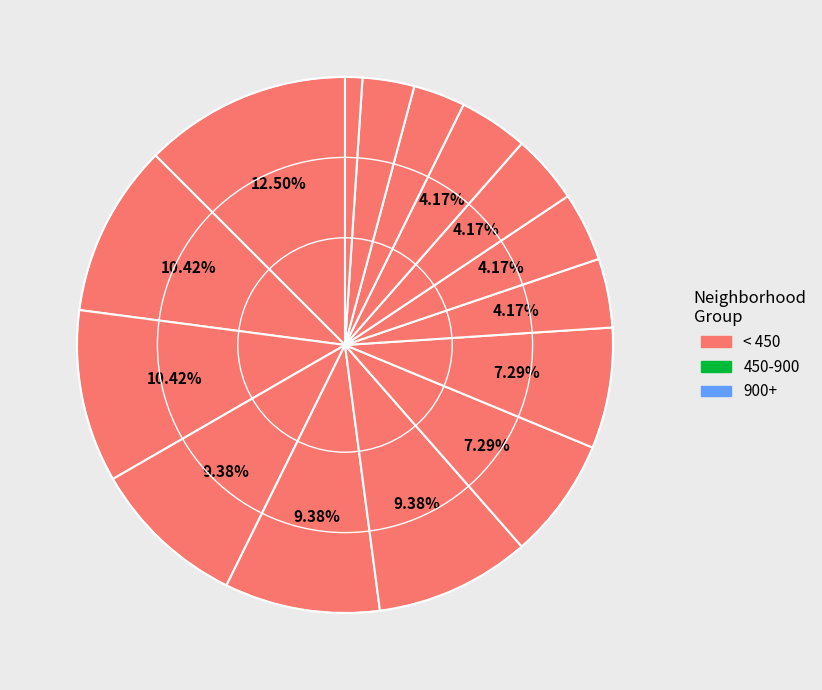

Rank the categories by value from highest to lowest.

Garfield Park, North Lawndale, Austin, South Shore, Roseland, Grand Boulevard, Humboldt Park, Wicker Park, Englewood, Auburn Gresham, Grand Crossing, Washington Heights, New City, Chatham, West Town